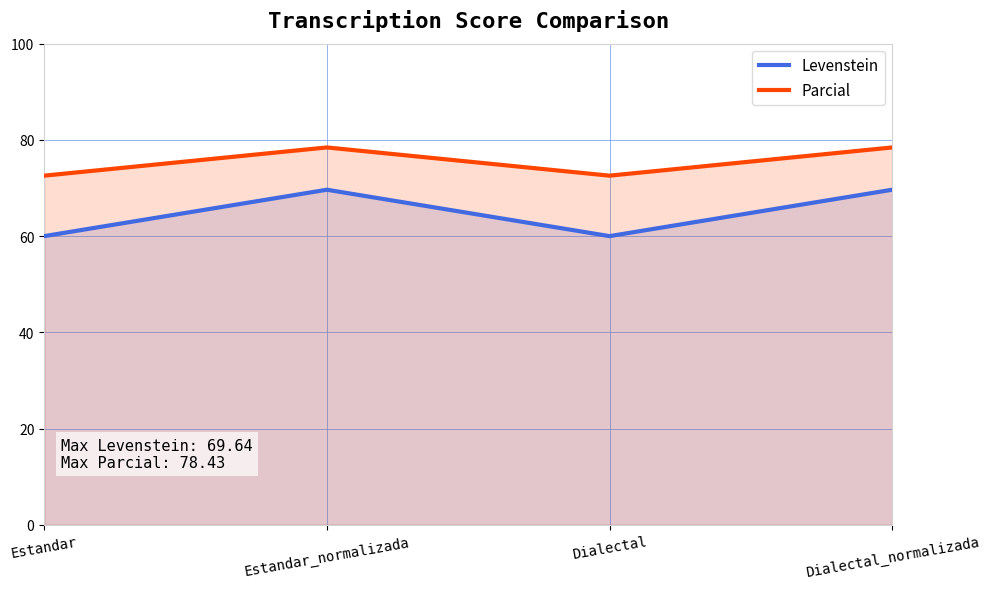

True or false: Levenstein and Parcial cross at least once.

False